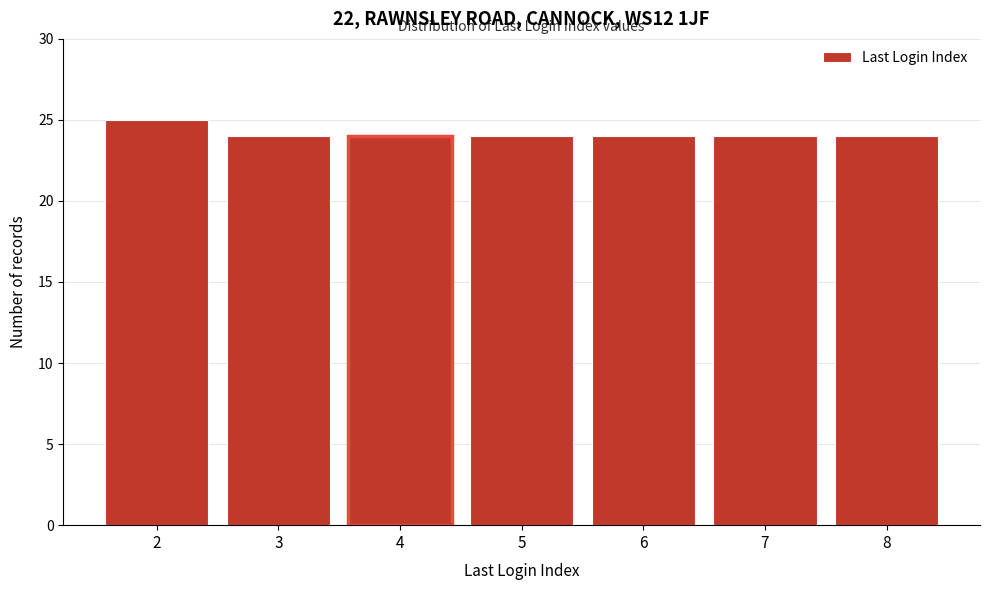

Reading right to left, what are all the values shown in this chart?

8=24	7=24	6=24	5=24	4=24	3=24	2=25